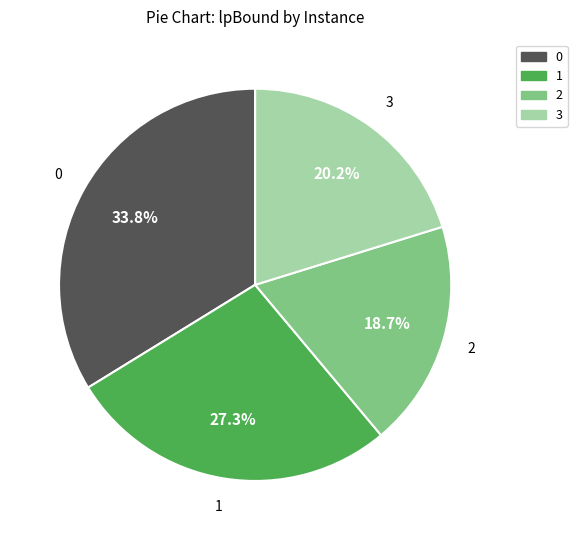

What is the total percentage of 1 and 0?

61.1%